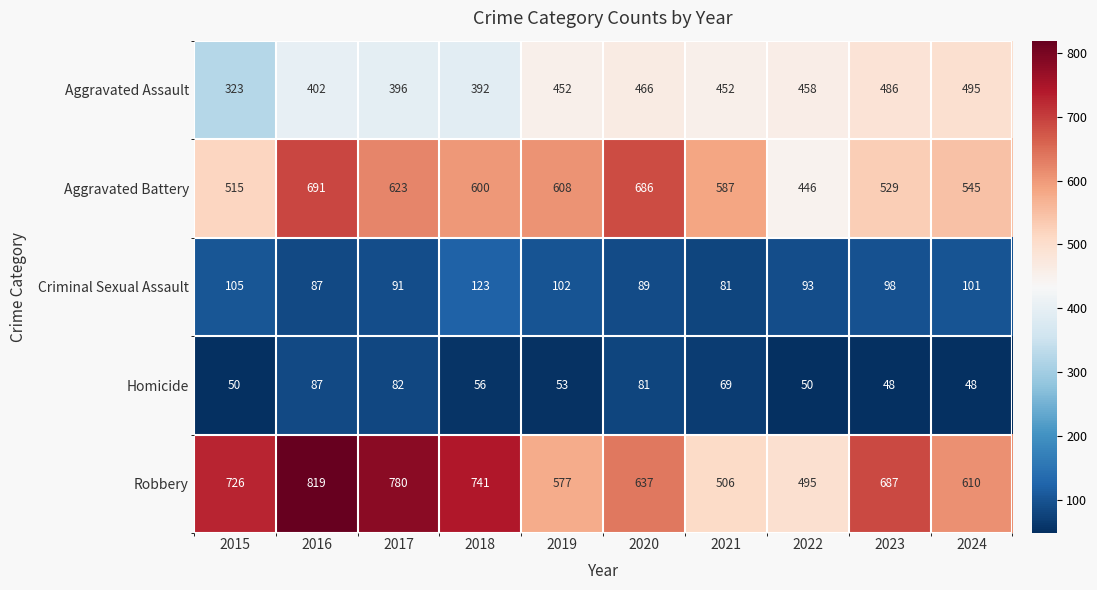

Where is Robbery nearest to the value 657?

2020